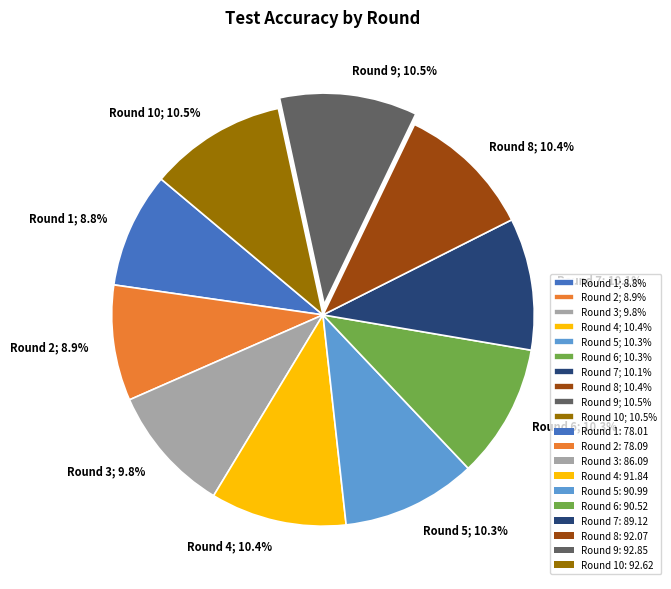

What is the ratio of the value at Round 7; 10.1% to the value at Round 6; 10.3%?

1.0